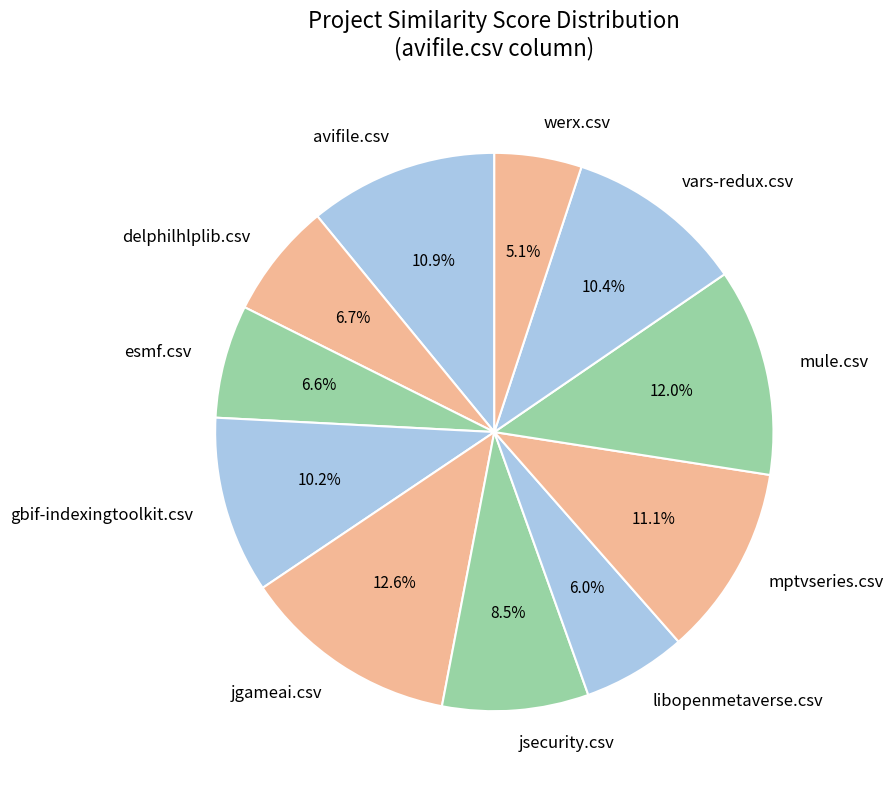

What percentage do libopenmetaverse.csv and avifile.csv together represent?

16.9%